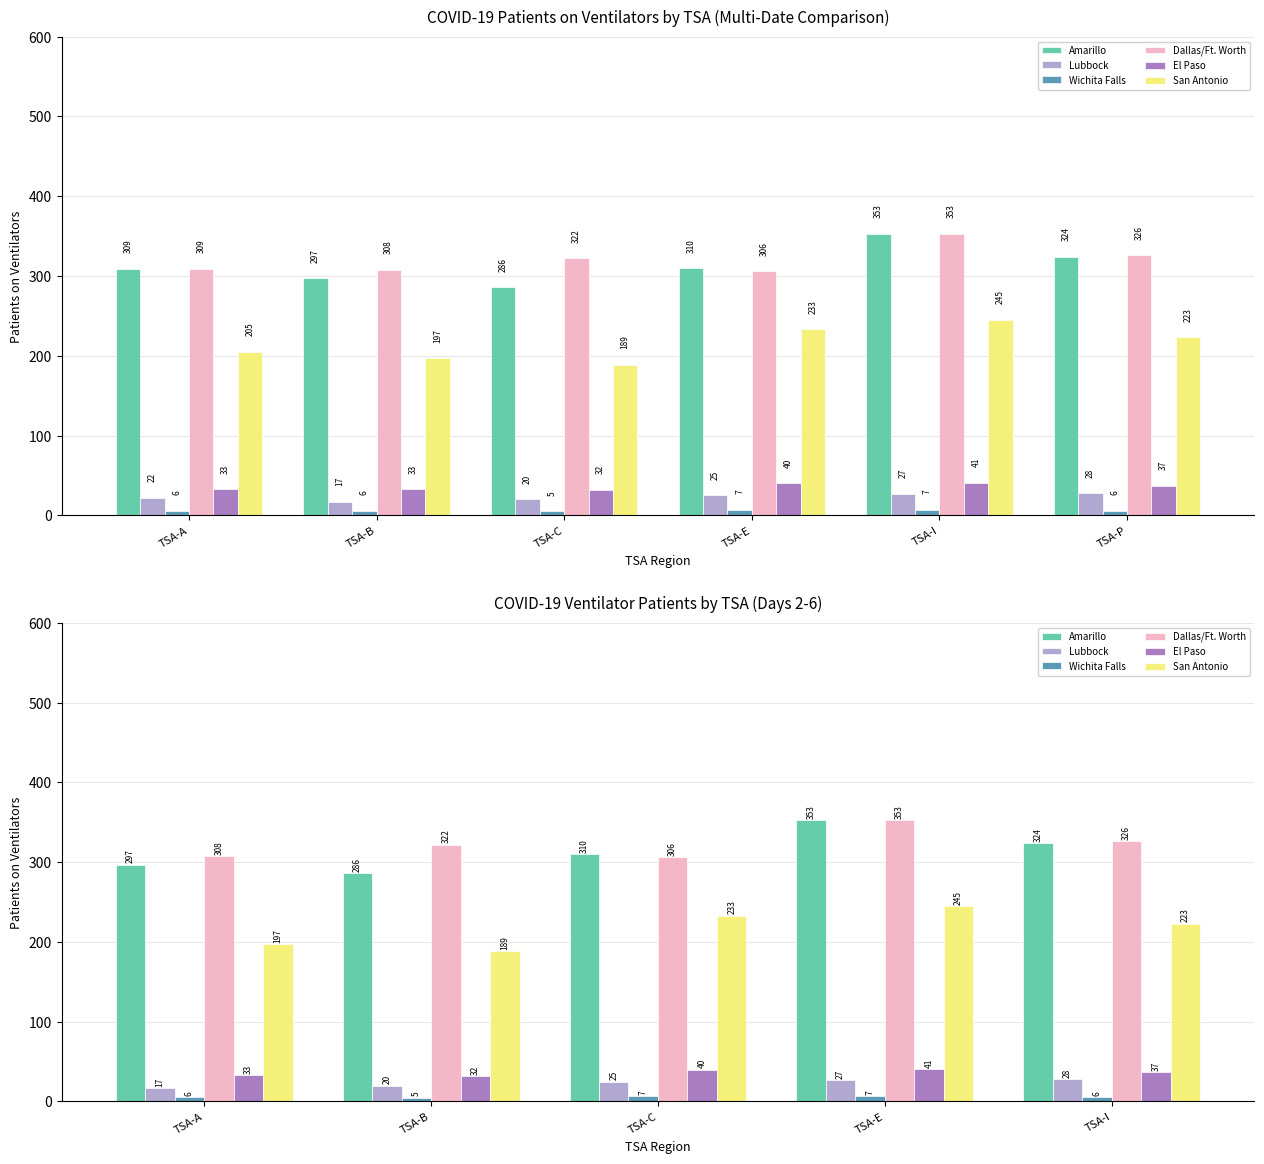

Count the Wichita Falls values in the range 6 to 7.

4